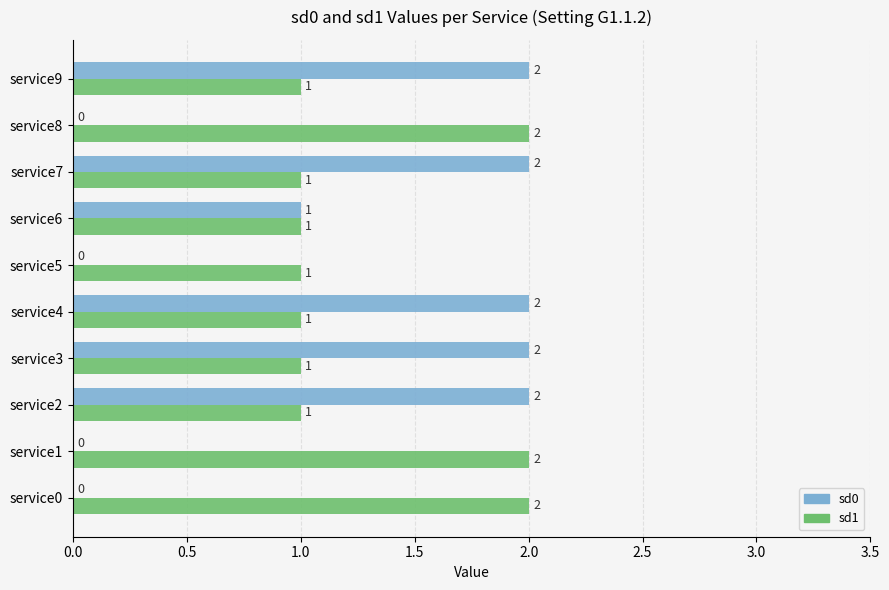

What is the sum of all sd1 values?

13